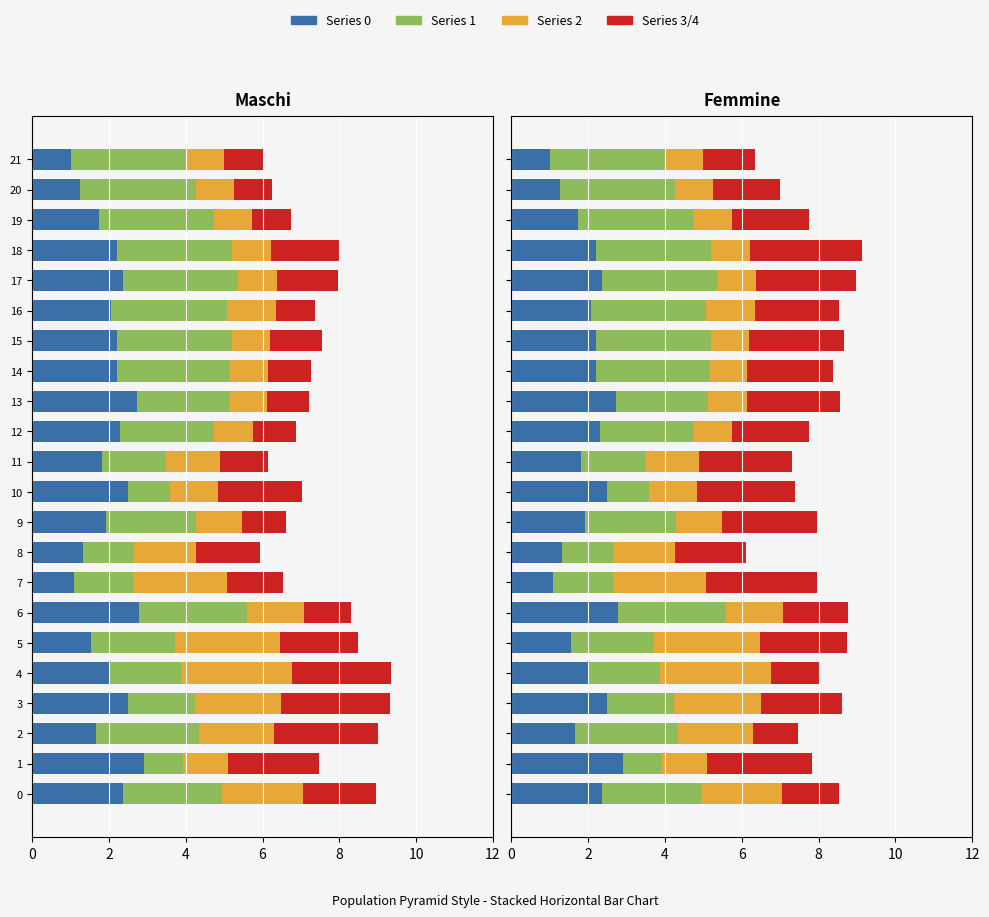

Which series has the largest total across all categories?

Series 1